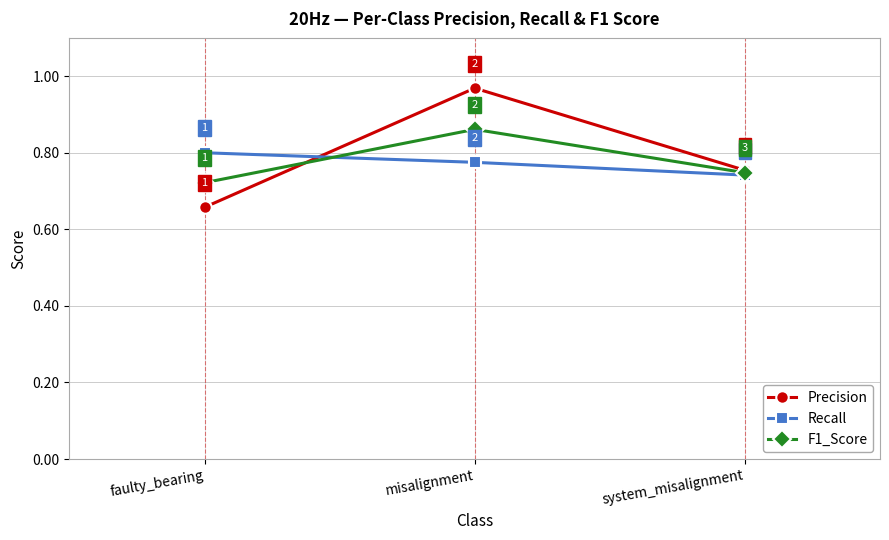

Where is Recall nearest to the value 0?

system_misalignment